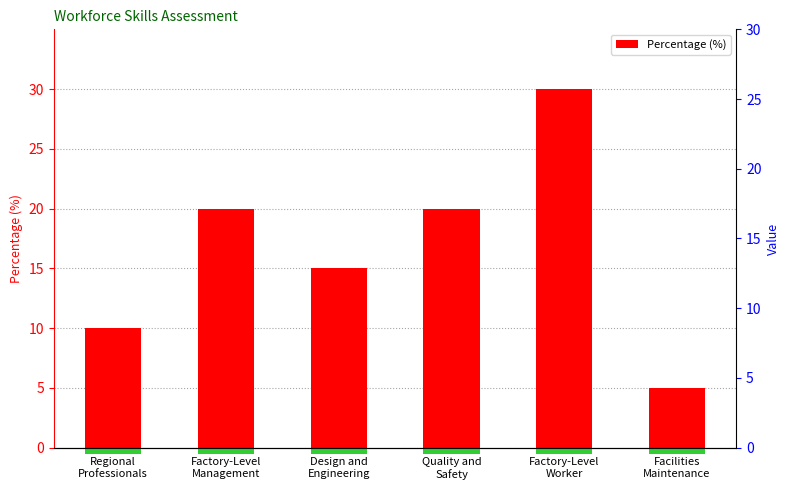

List the labels in order of value, largest first.

Factory-Level
Worker, Factory-Level
Management, Quality and
Safety, Design and
Engineering, Regional
Professionals, Facilities
Maintenance